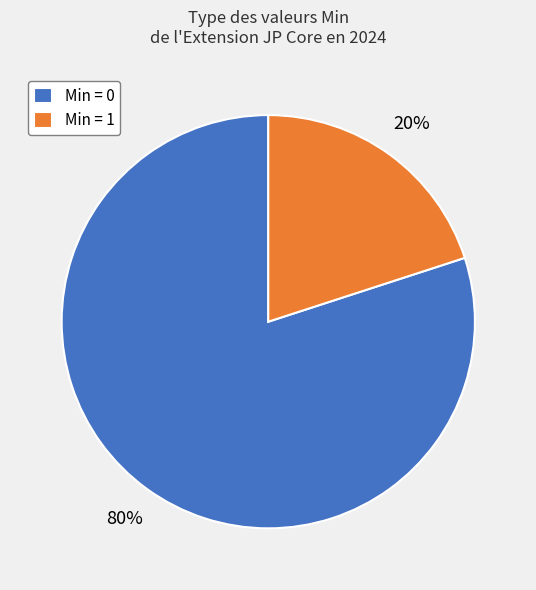

To the nearest percent, what is the average slice percentage?

50%